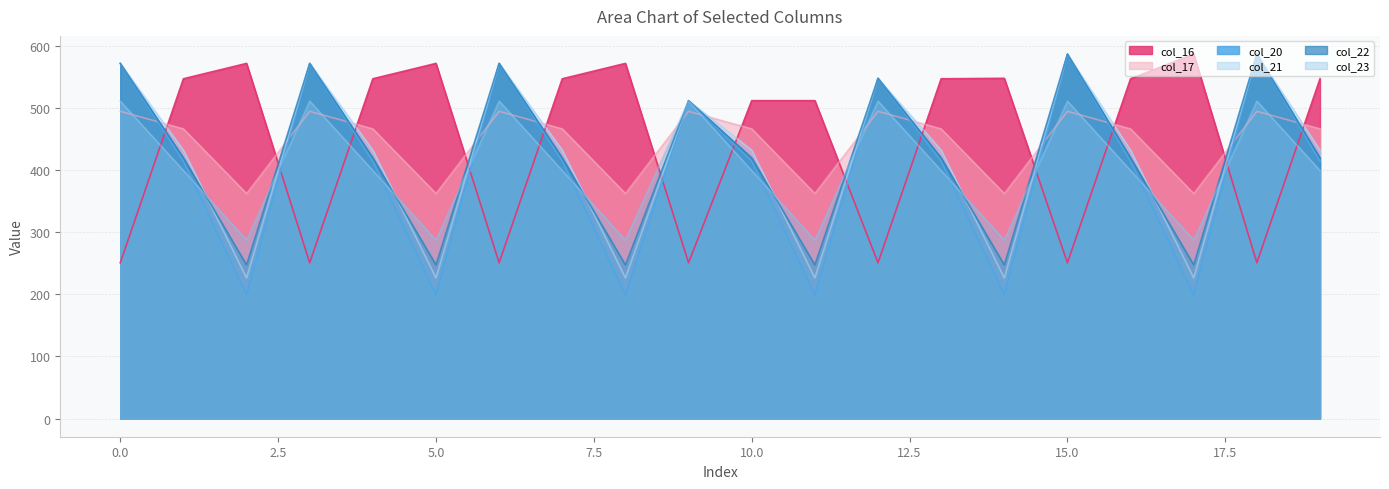

How many data points in col_20 are less than 414?

6